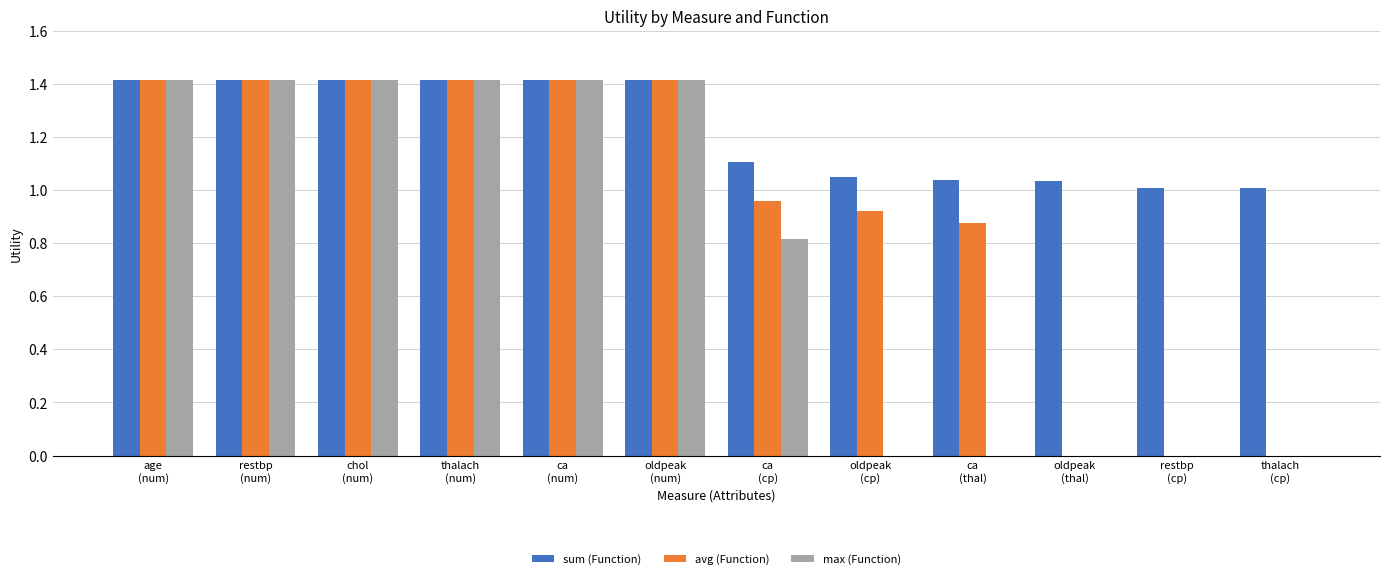

The value of max (Function) at oldpeak
(num) is 2.2. True or false?

False